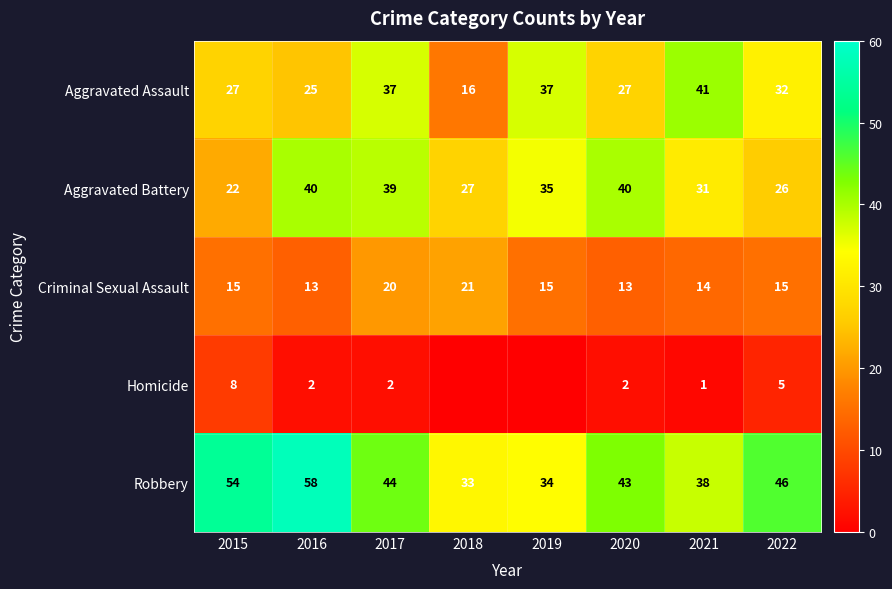

What is the minimum value for Aggravated Assault?

16